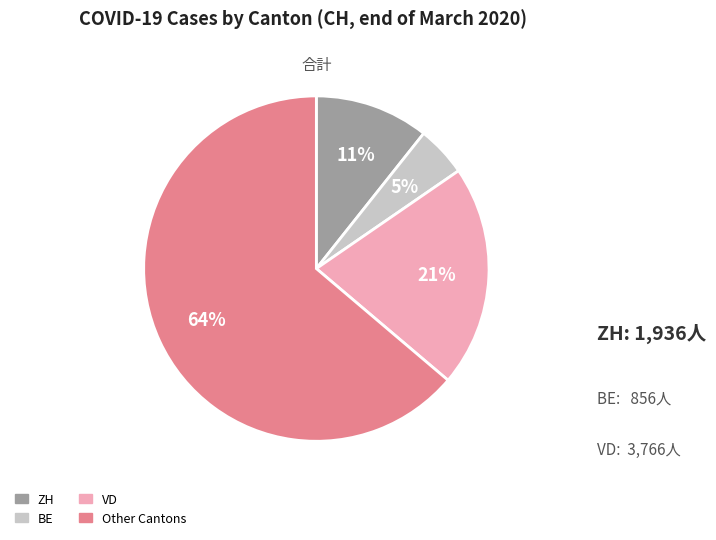

To the nearest percent, what is the average slice percentage?

25%